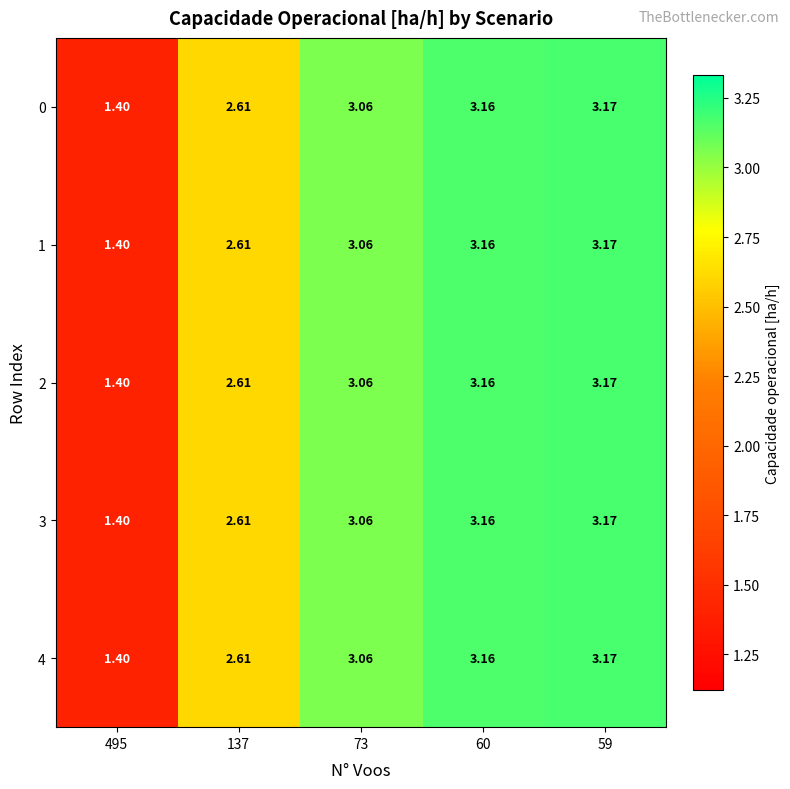

Is the value of 2 at 60 greater than the value of 0 at 73?

Yes